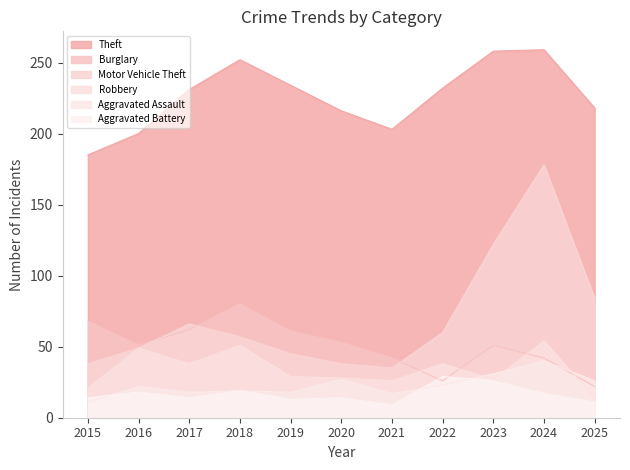

True or false: Aggravated Battery and Burglary intersect in this chart.

True